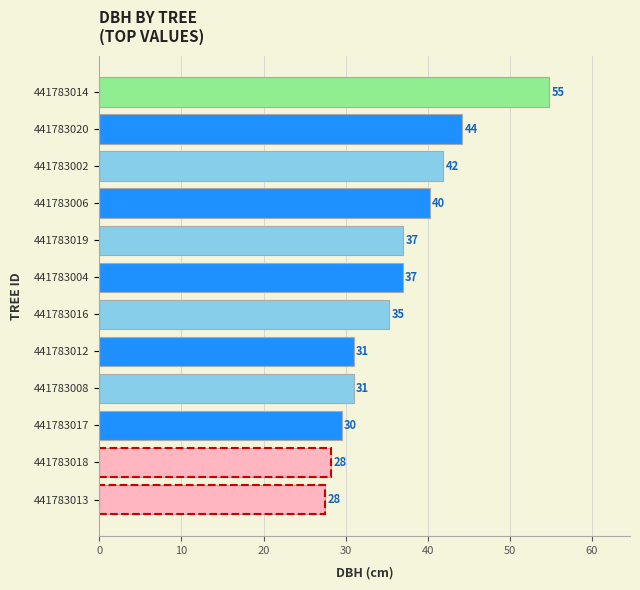

What value does the data have at 441783014?

54.8